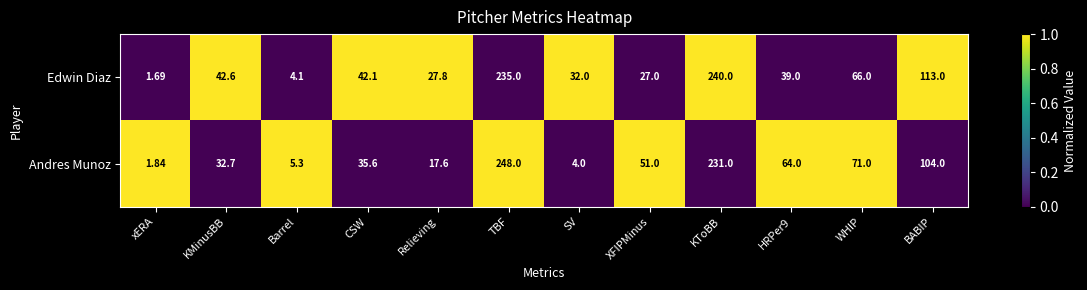

List the series in order of their overall mean, highest first.

Edwin Diaz, Andres Munoz